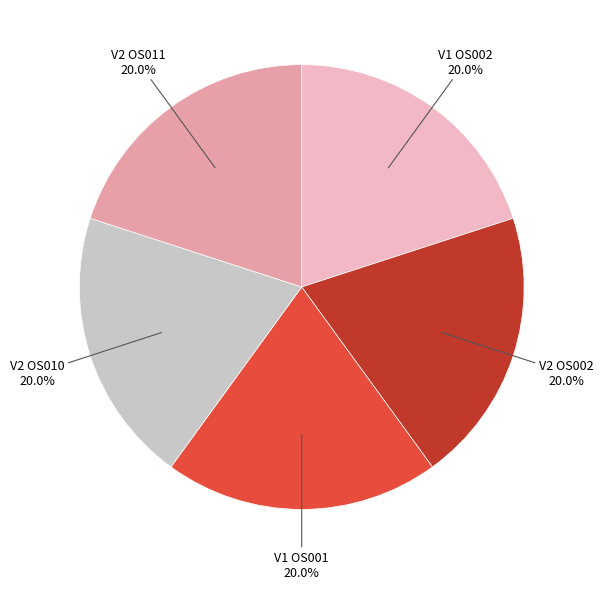

Is V2 OS002 the majority of the pie?

No